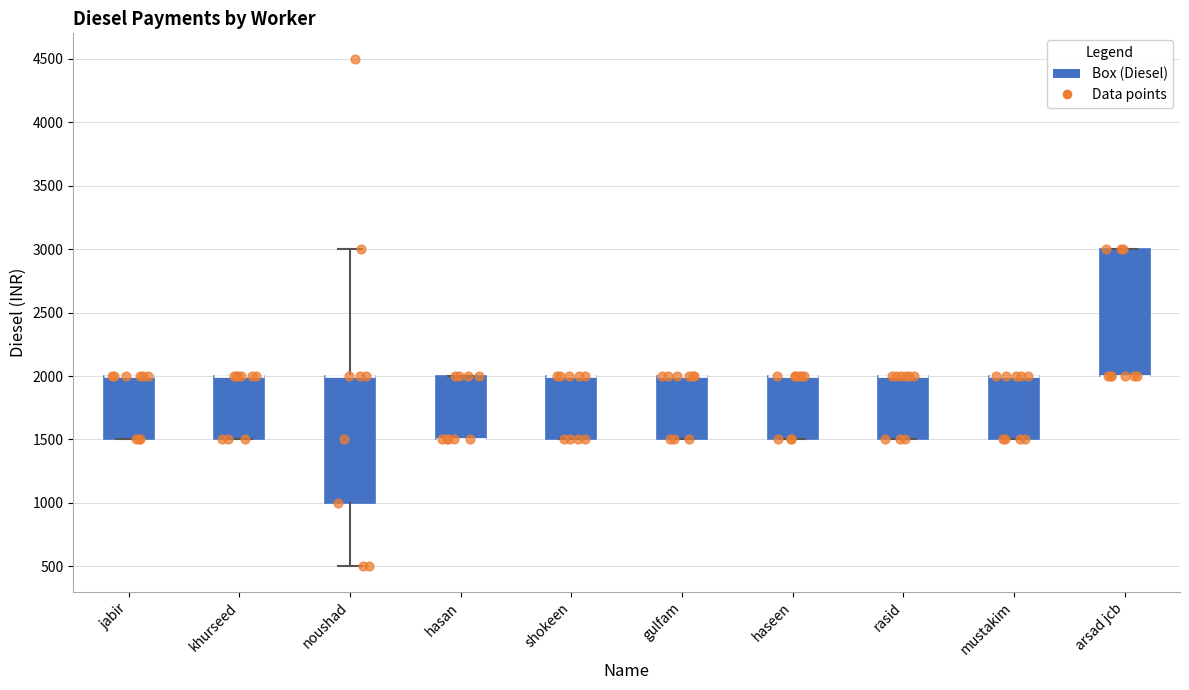

Where is the lower edge of the box for noushad on the y-axis? The values are not printed on the chart, so give them approximately, as read against the axis.

1000